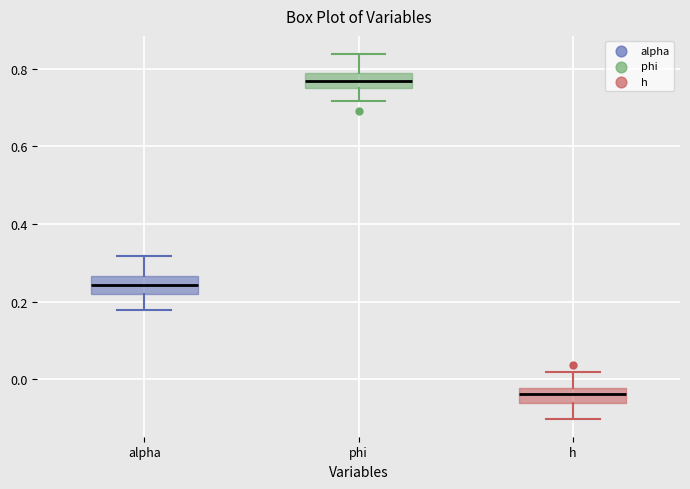

Where is the upper edge of the box for phi on the y-axis? The values are not printed on the chart, so give them approximately, as read against the axis.

0.78